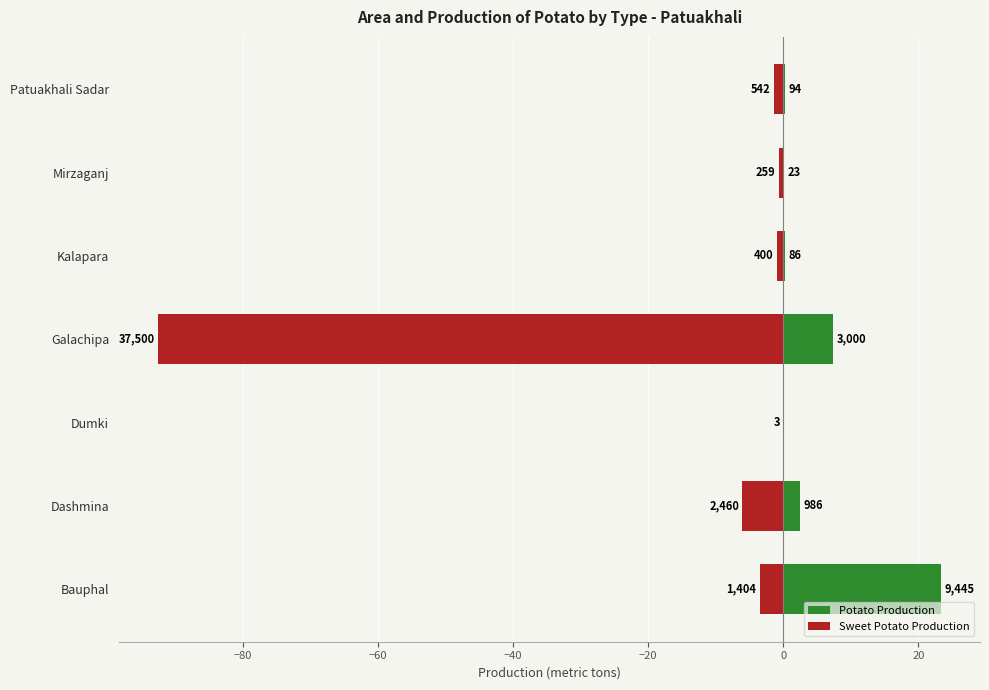

What position from the left is Mirzaganj?

6